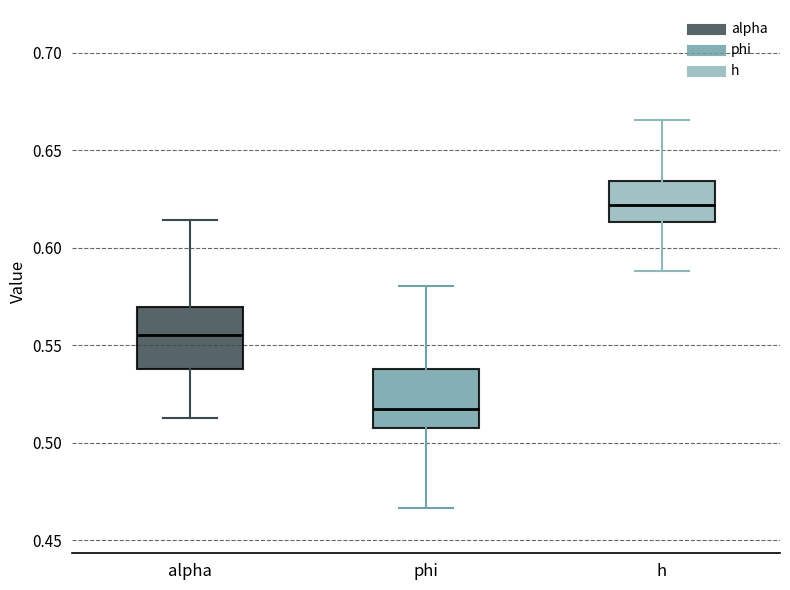

Reading left to right, read every box against the y-axis: the position of its median line, the range the box covers, and the ends of its whiskers. The values are not printed on the chart, so give them approximately, as read against the axis.

alpha: median 0.555, box 0.540 to 0.570, whiskers 0.515 to 0.615
phi: median 0.515, box 0.510 to 0.540, whiskers 0.465 to 0.580
h: median 0.620, box 0.615 to 0.635, whiskers 0.590 to 0.665